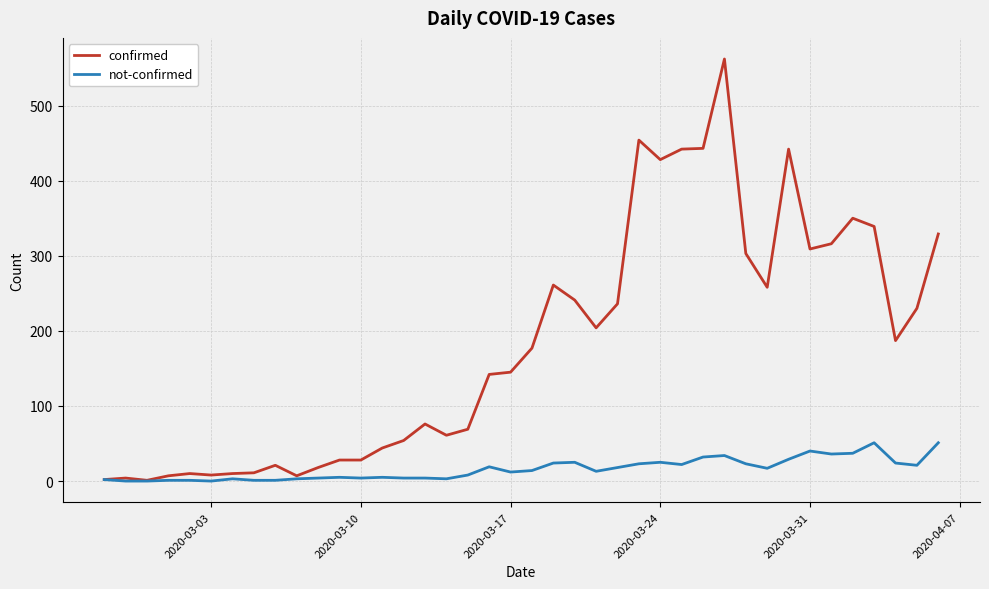

List the series in order of their peak value, highest first.

confirmed, not-confirmed